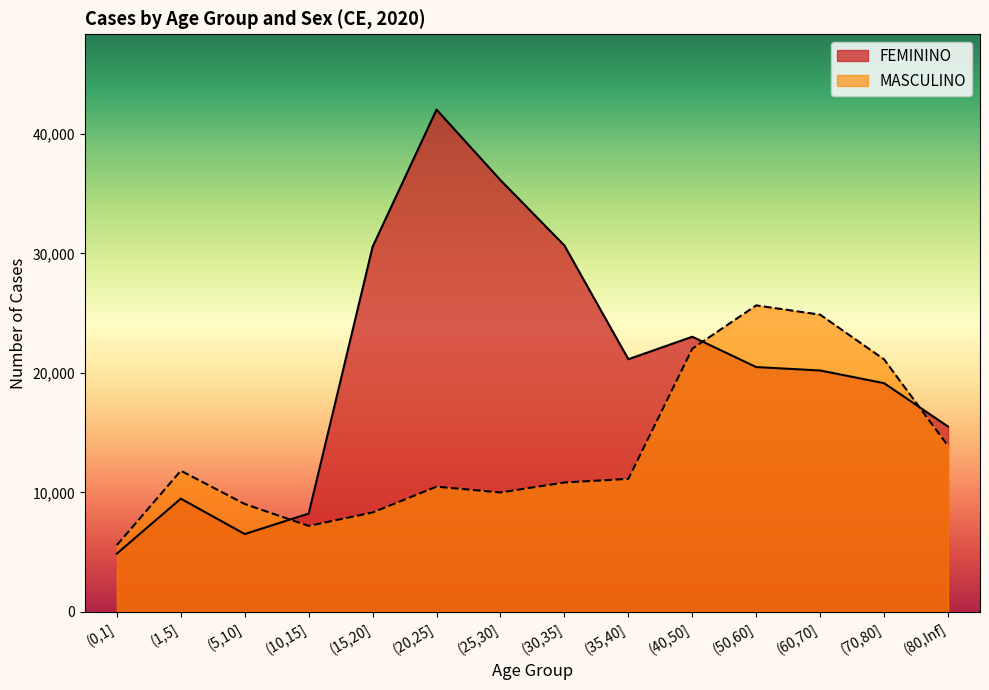

What is the sum of the FEMININO values at (30,35] and (80,Inf]?

46175